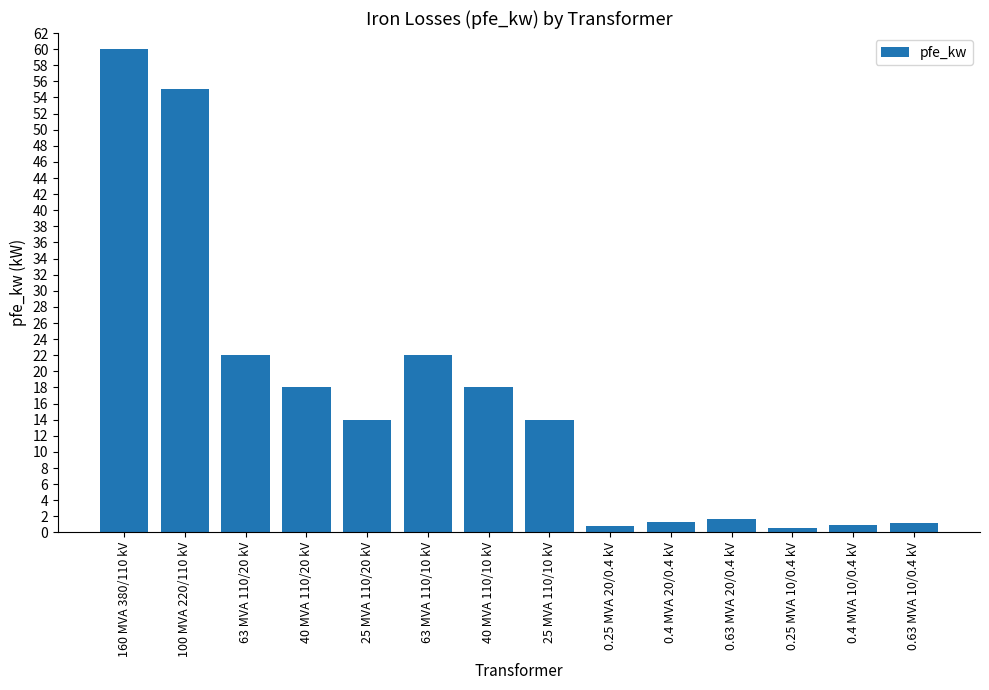

What is the change in value from 63 MVA 110/20 kV to 25 MVA 110/10 kV?

-8.0